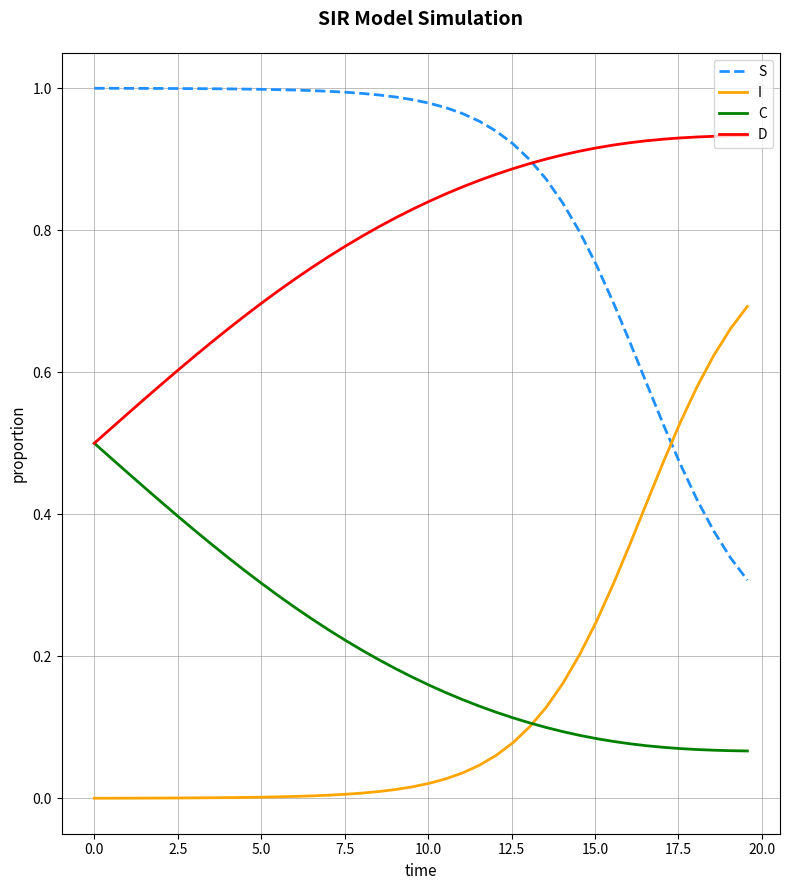

Is this an area chart (filled region under the line)?

No